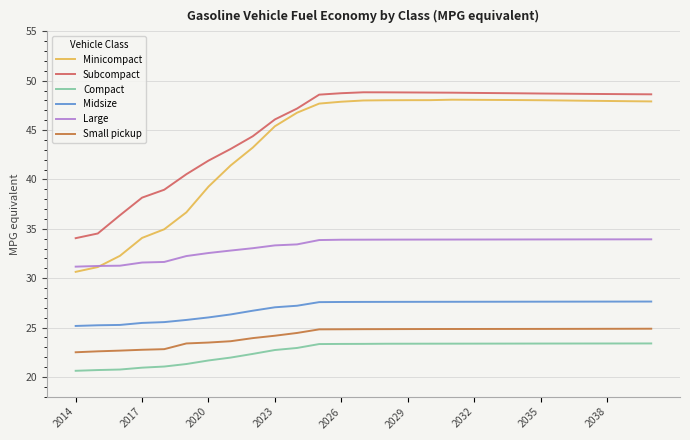

What is the smallest value displayed?

20.6